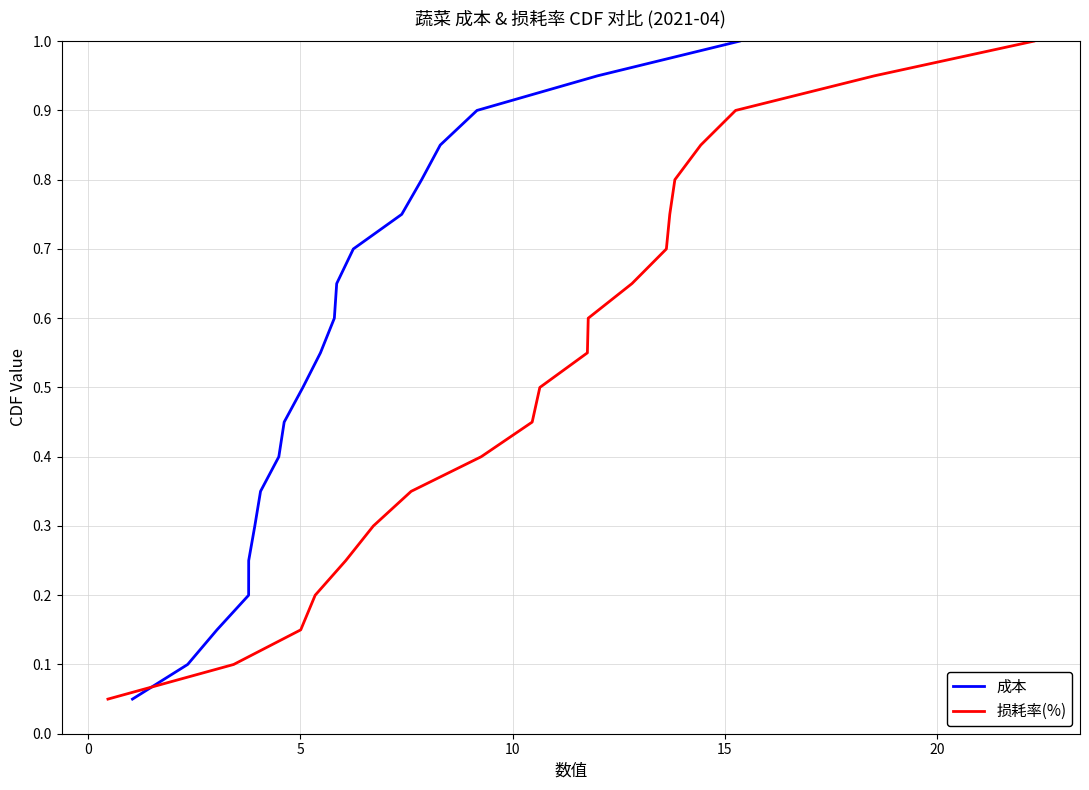

True or false: 成本 has more than 0 interior local peaks.

False